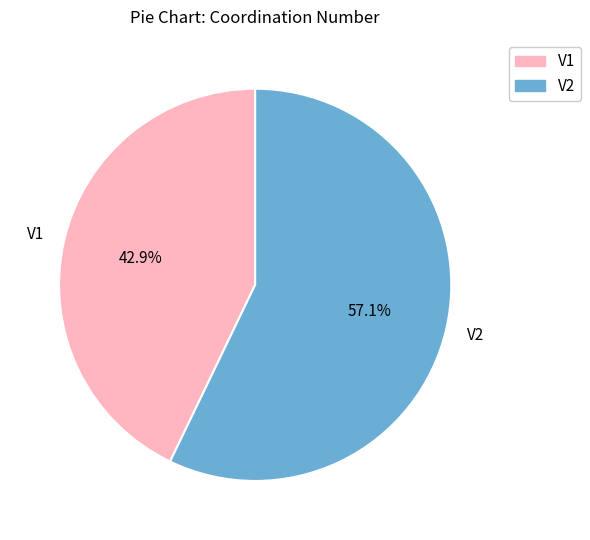

Which has a higher value, V2 or V1?

V2